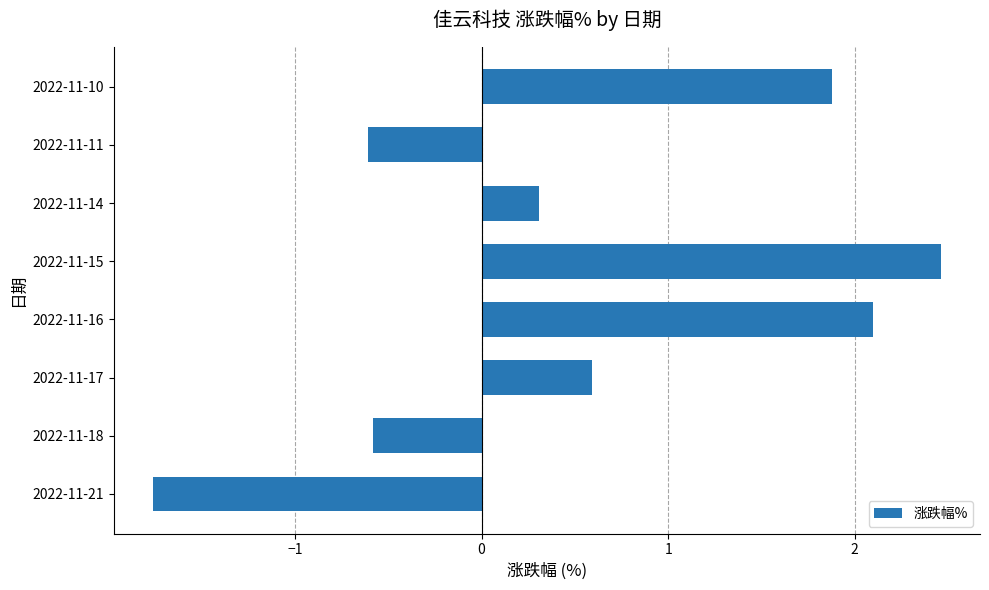

What is the greatest value displayed?

2.5